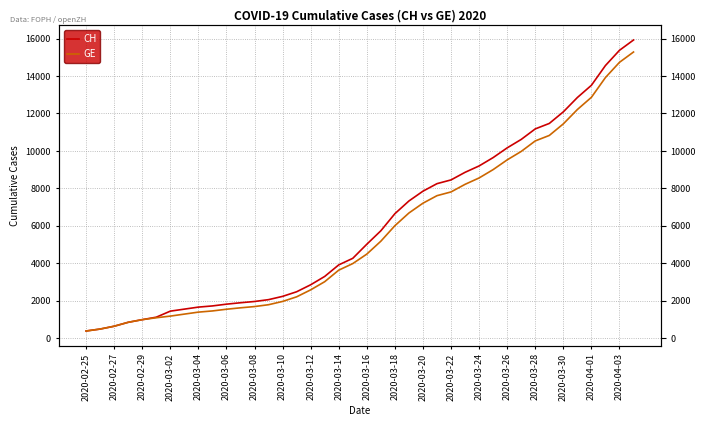

What is the lowest value of the GE series?

375